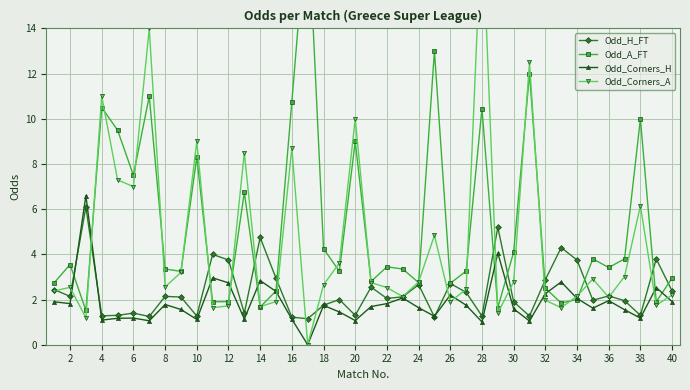

The Odd_Corners_H series shows 1.0 at 28. True or false?

True